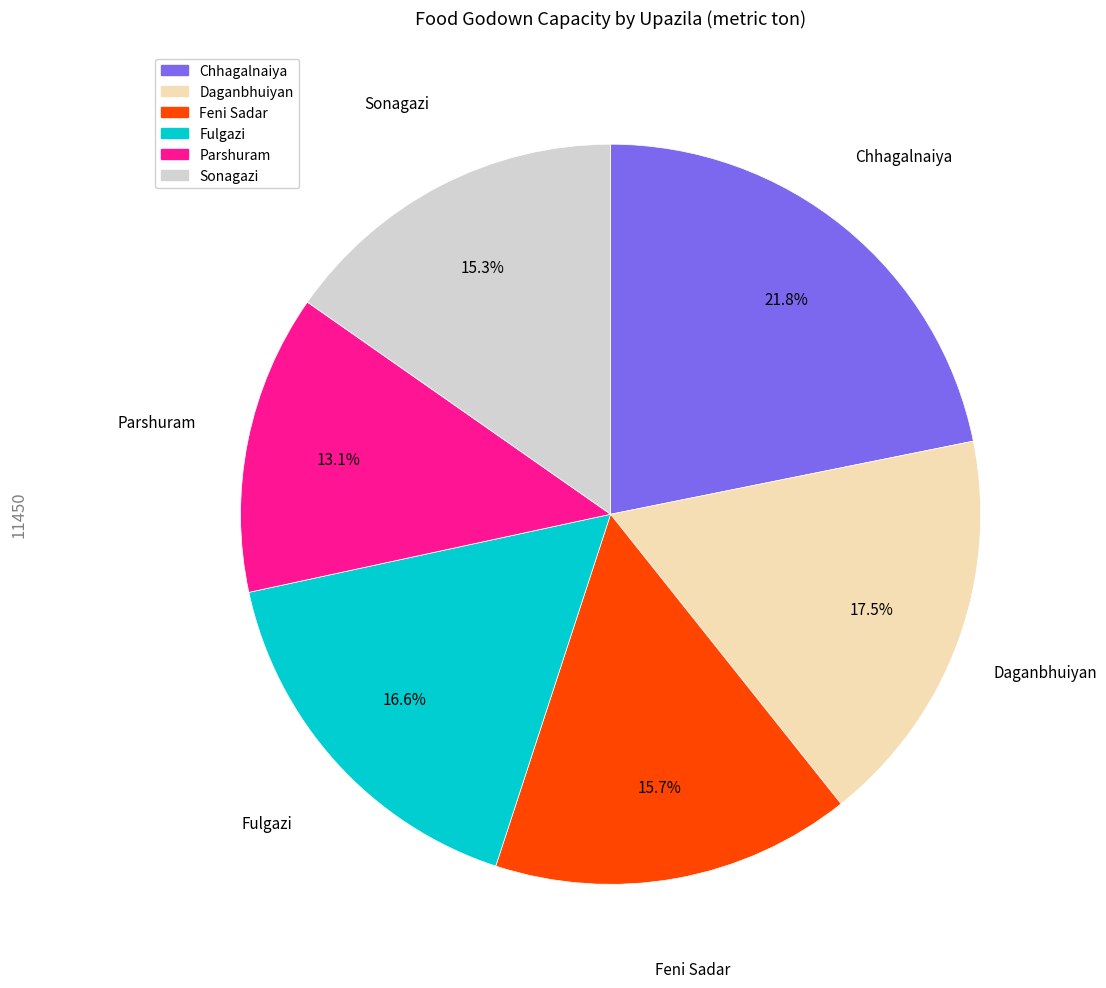

Approximately how many times larger is the value at Daganbhuiyan compared to Parshuram?

1.3